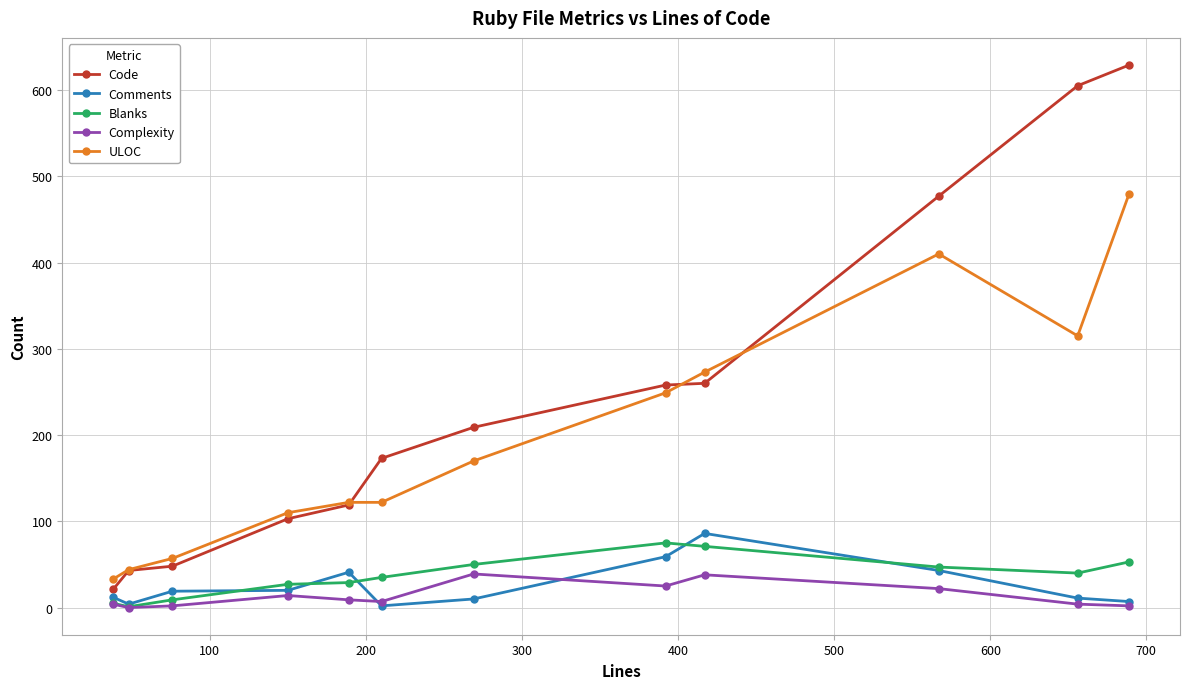

How many lines are shown in the chart?

5